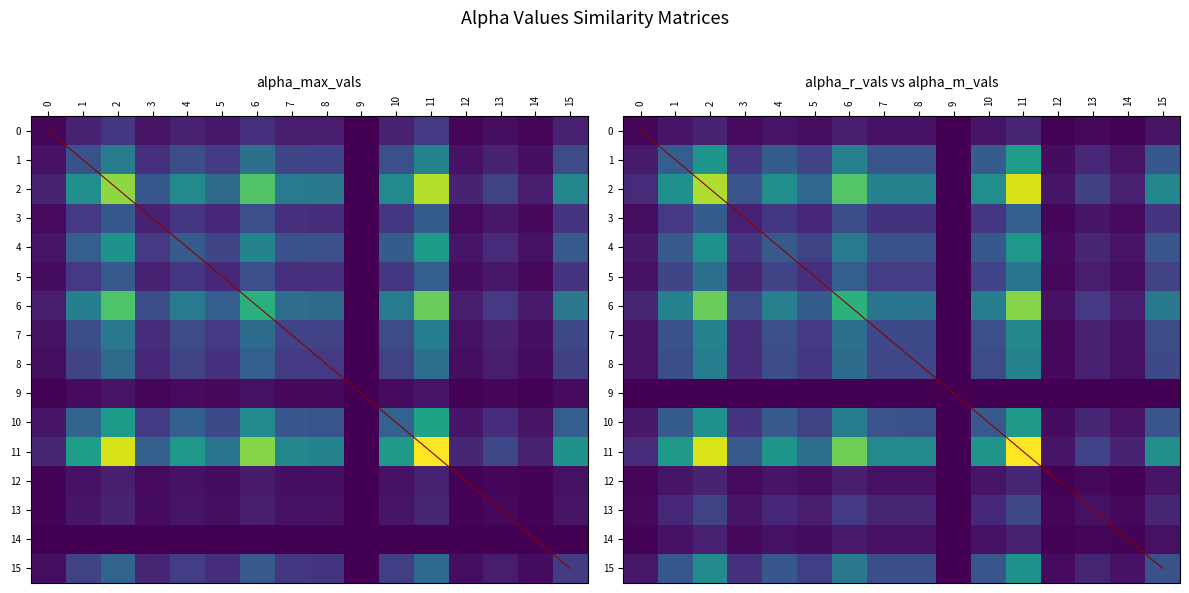

What is the difference between the second highest and second lowest values in the diagonal series?

13.0